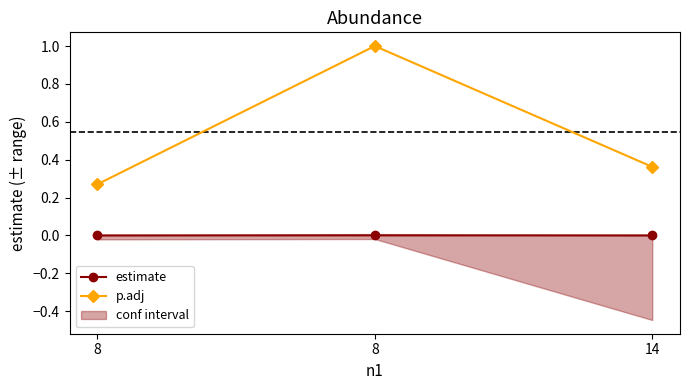

Reading left to right, list all the values displayed in this chart.

estimate: 8=-0.0	8=0.0	14=-0.0
p.adj: 8=0.3	8=1.0	14=0.4